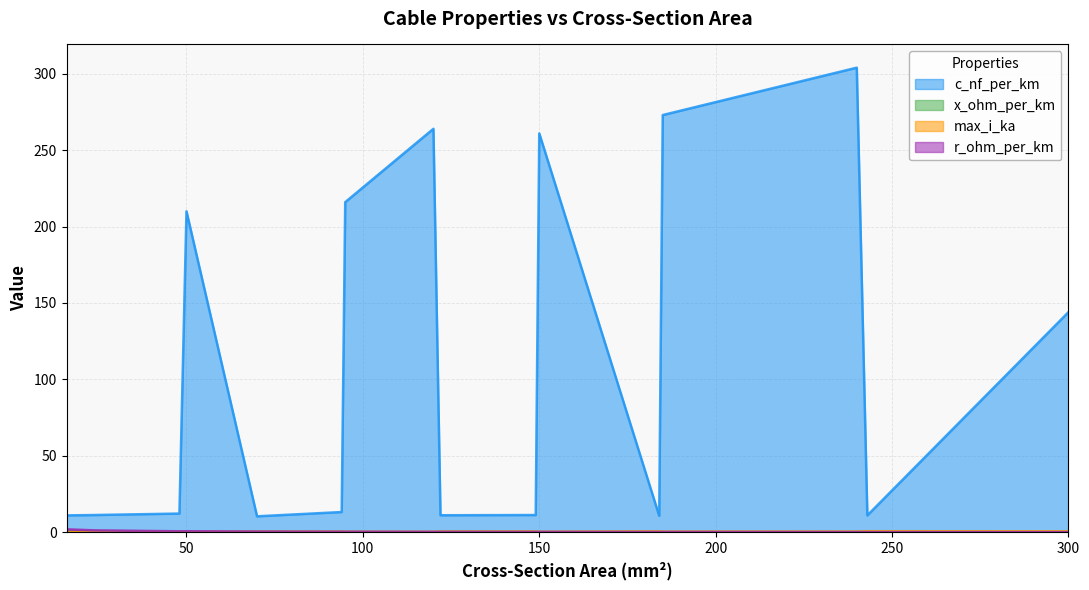

Where is the first local maximum for x_ohm_per_km?

70